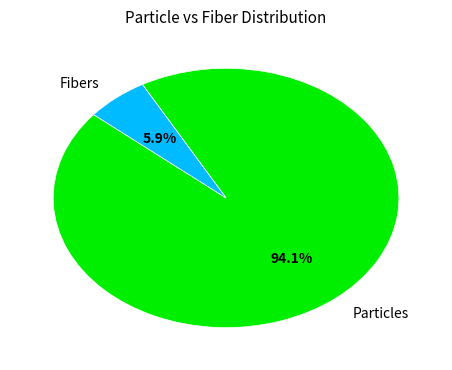

Between Fibers and Particles, which is larger?

Particles